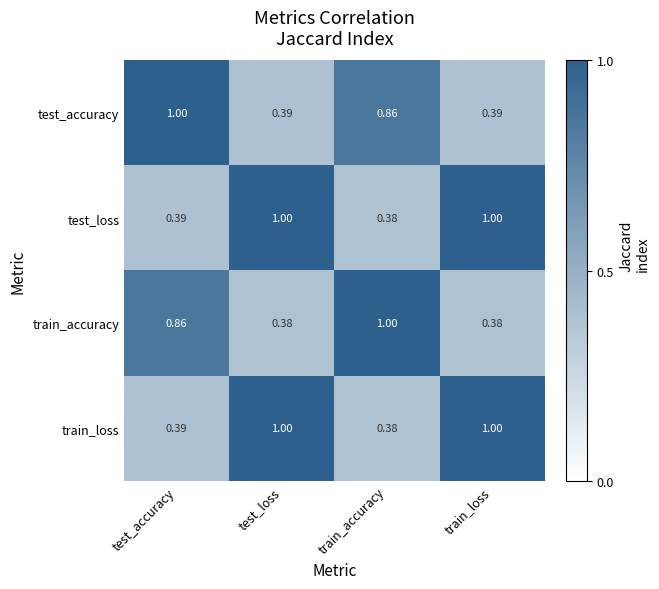

At which label is test_loss closest to 0?

train_accuracy